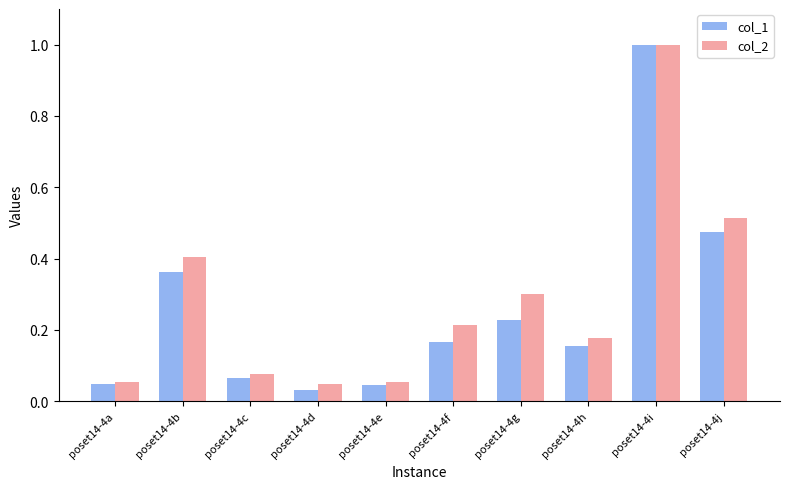

The value of col_1 at poset14-4b is 0.4. True or false?

True